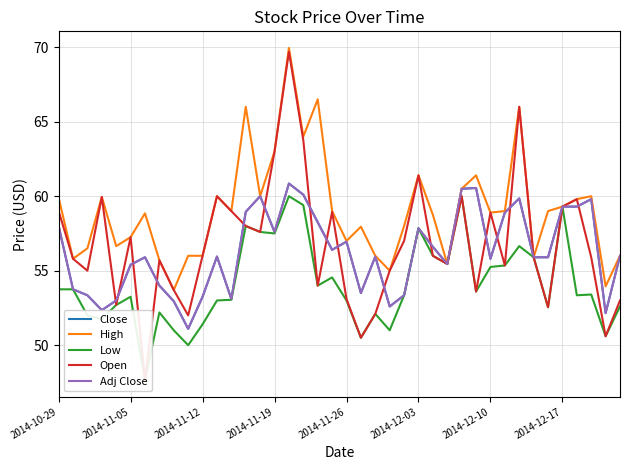

What is the total value across all series at 2014-10-29?

288.6